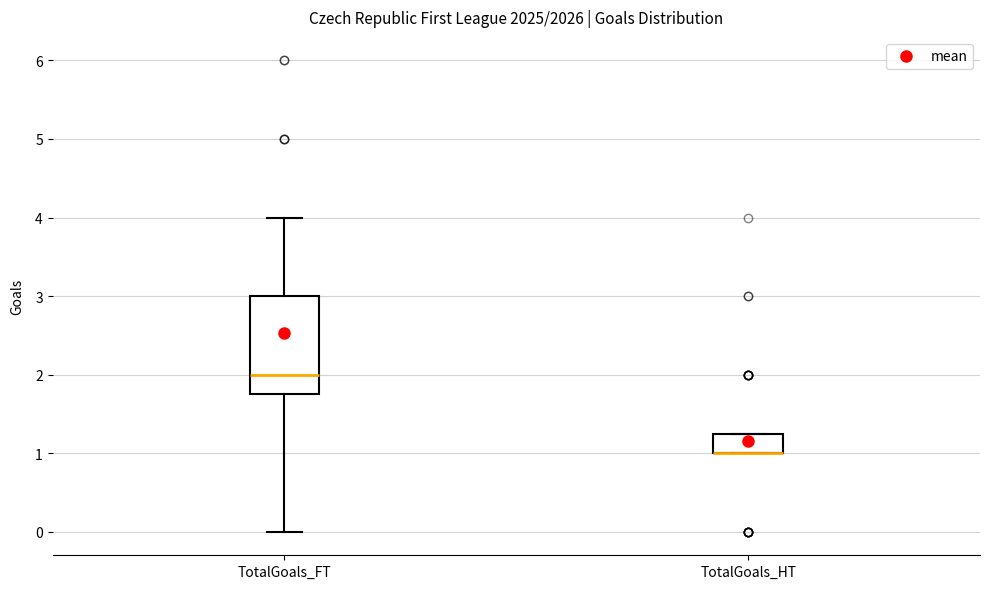

Reading left to right, read every box against the y-axis: the position of its median line, the range the box covers, and the ends of its whiskers. The values are not printed on the chart, so give them approximately, as read against the axis.

TotalGoals_FT: median 2.0, box 1.8 to 3.0, whiskers 0.0 to 4.0
TotalGoals_HT: median 1.0 (drawn on the box's lower edge), box 1.0 to 1.3, whiskers 1.0 to 1.3